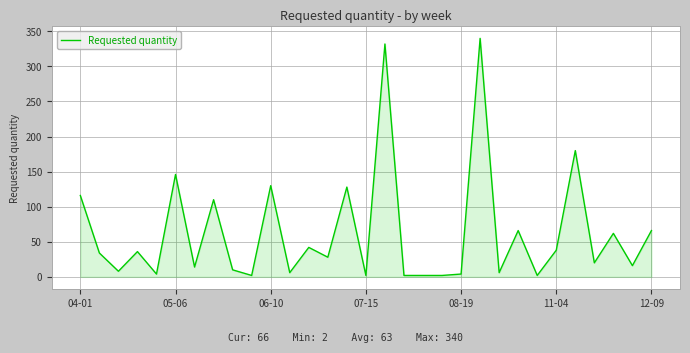

What is the difference between the maximum and minimum values?

338